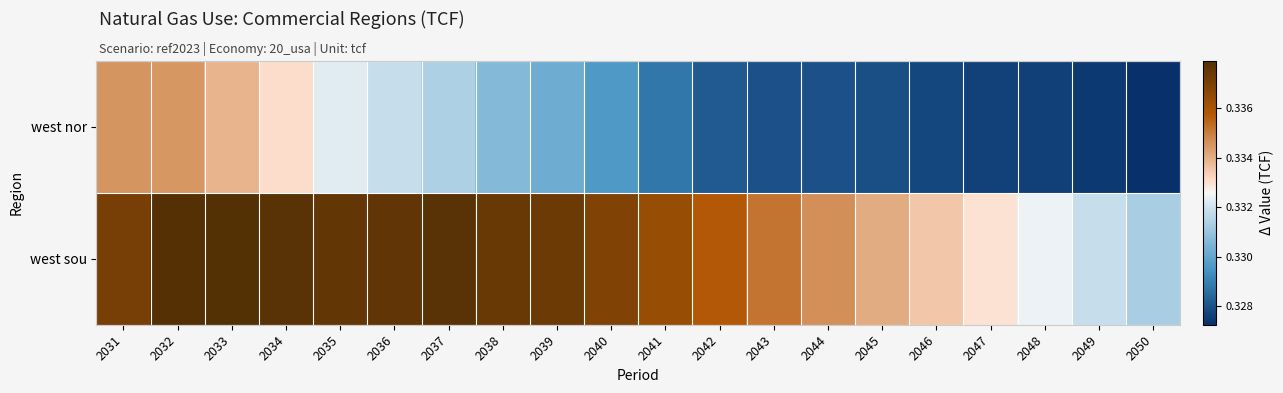

How many categories are shown in the chart?

20